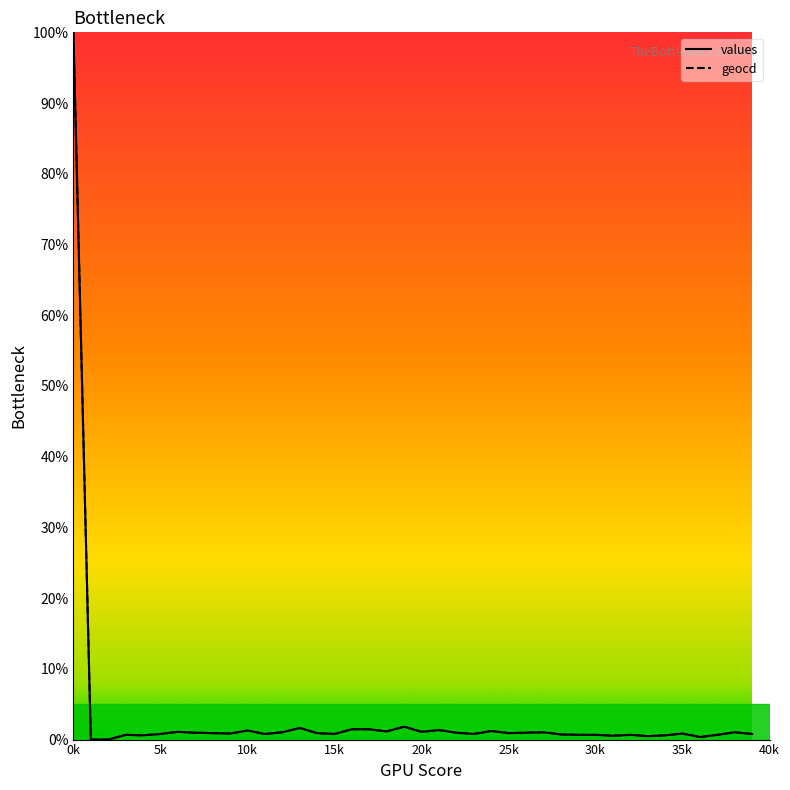

What is the maximum value for values?

100.0